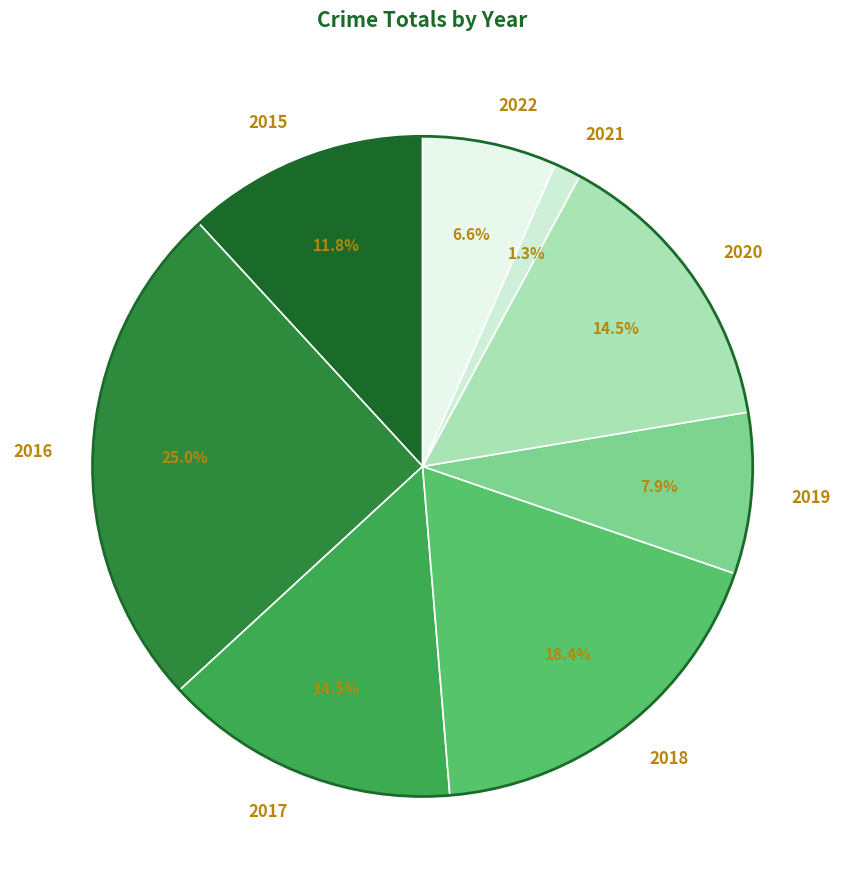

To the nearest percent, what is the difference between the 2021 and 2016 slice percentages?

24%